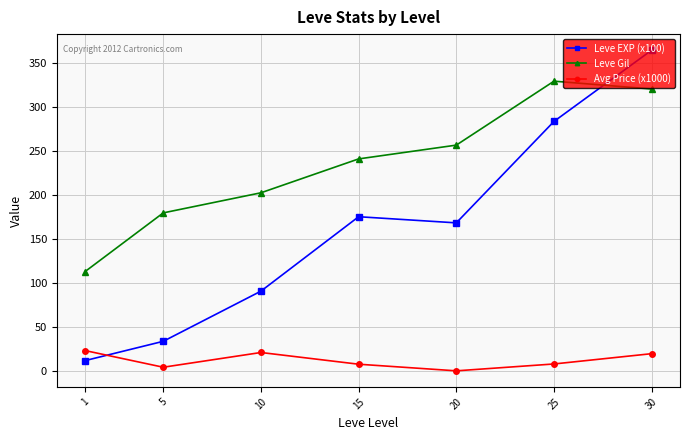

True or false: Leve EXP (x100) has a value of 12.1 at 1.

True